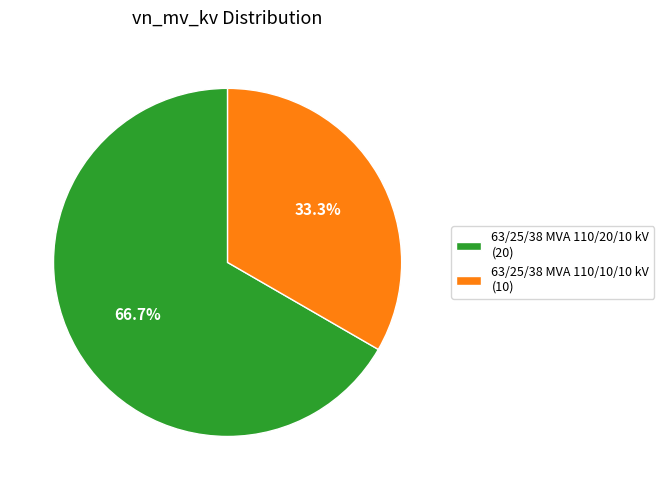

To the nearest percent, what percentage of the pie is 63/25/38 MVA 110/10/10 kV?

33%